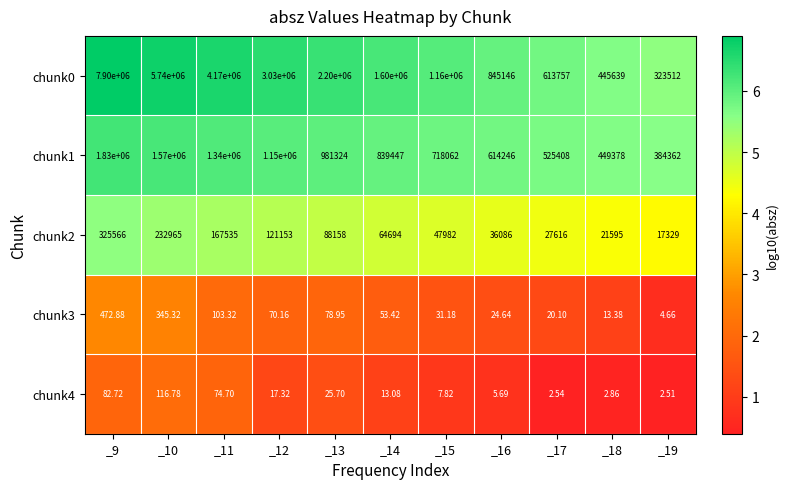

Is the value of chunk1 at _18 greater than the value of chunk3 at _10?

Yes